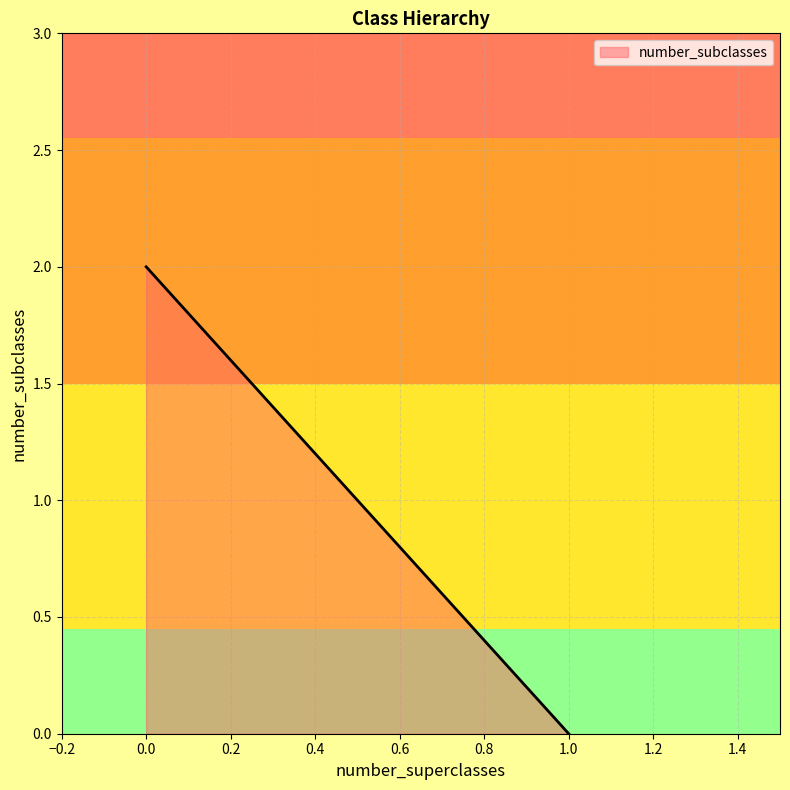

What is the greatest value displayed?

2